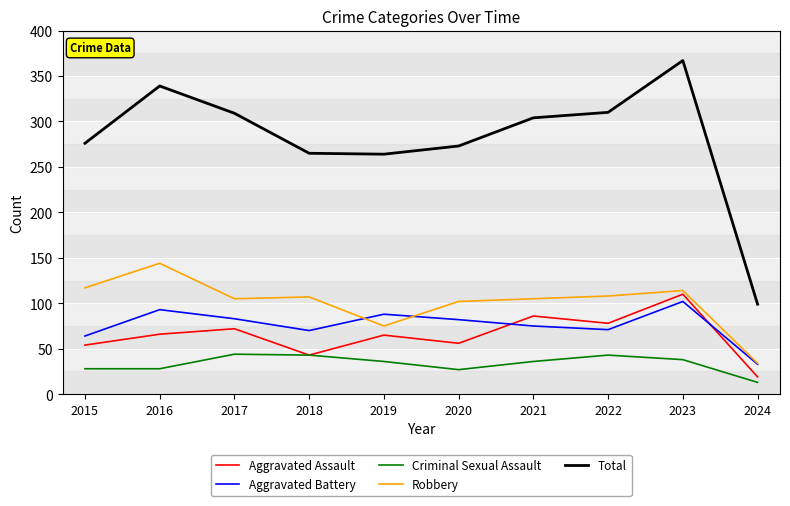

Does the chart have visible grid lines?

Yes